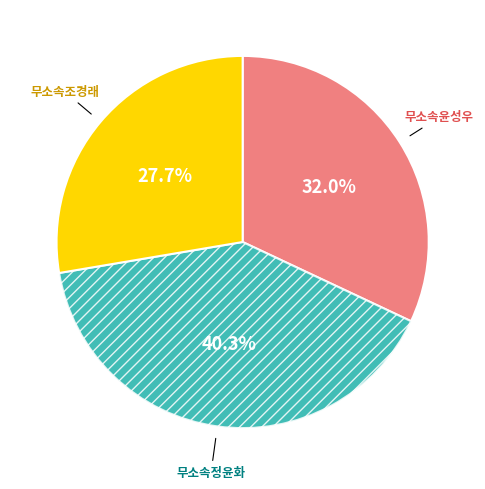

Is there any slice that represents more than half of the pie?

No